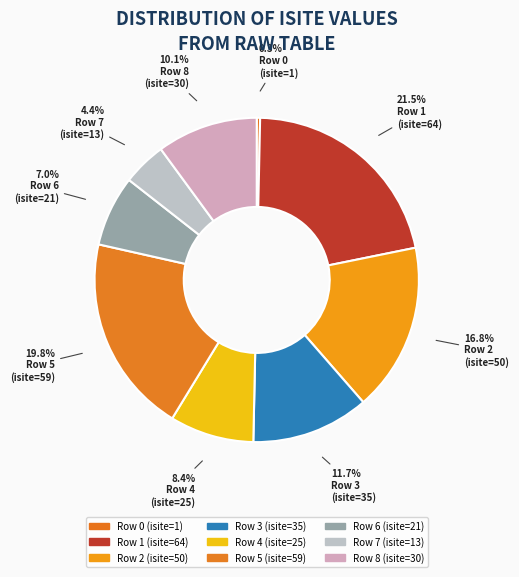

Does any single category account for the majority?

No